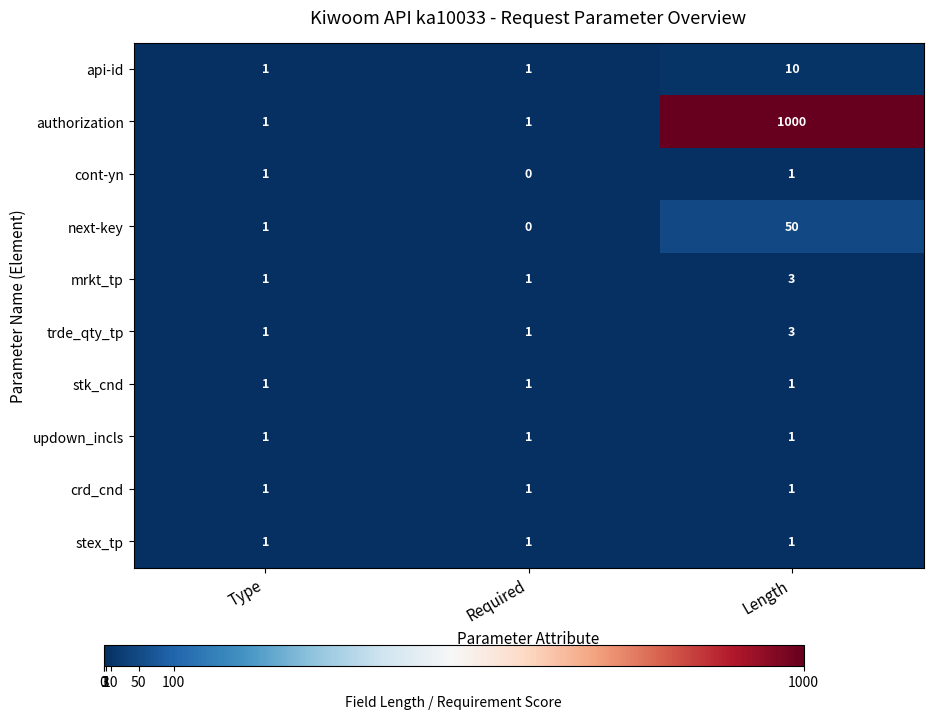

At which category is the sum across all series the highest?

Length